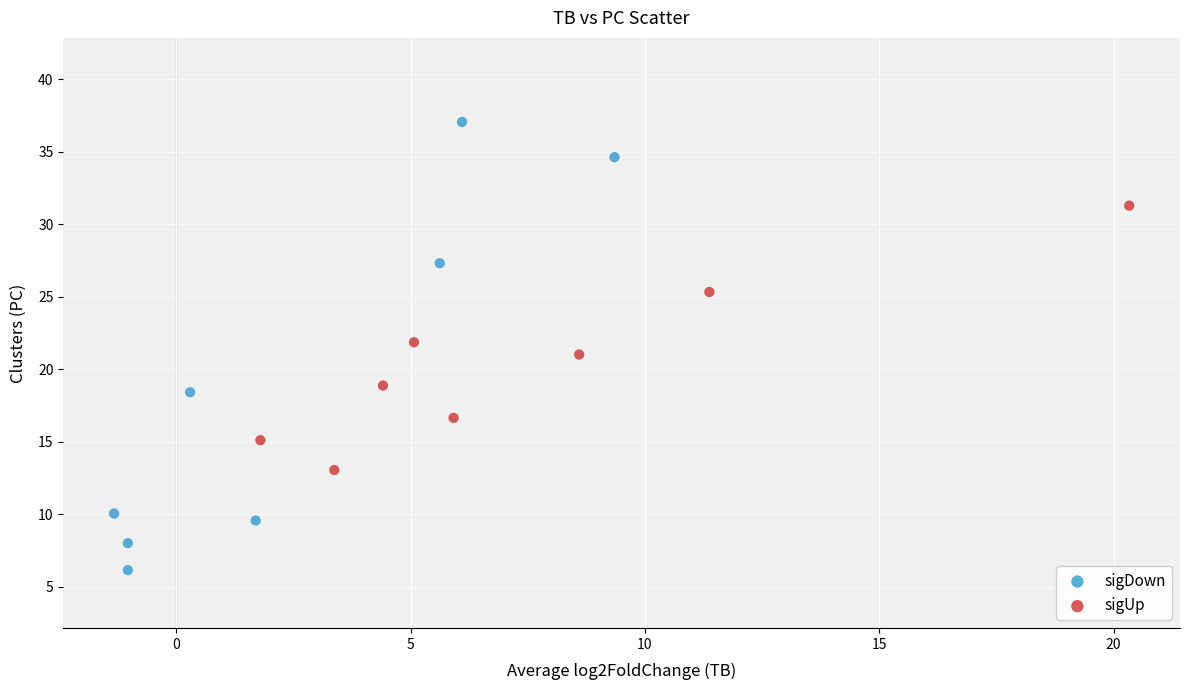

Which series has the largest Y range (max minus min)?

sigDown